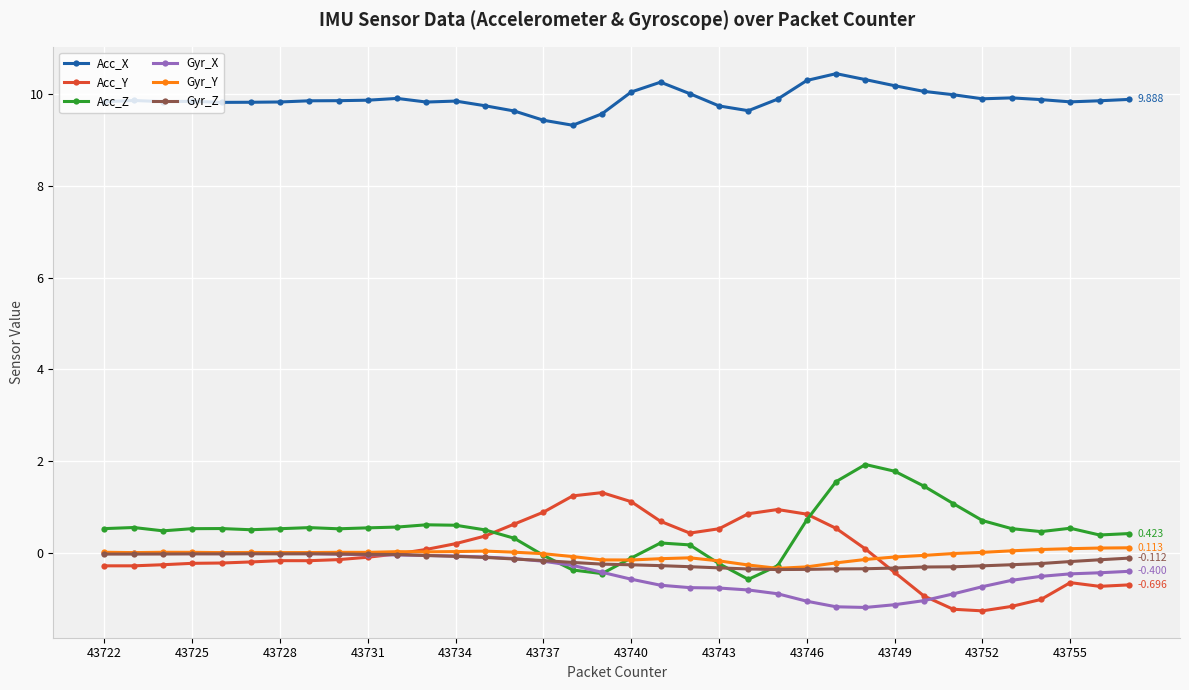

Which series ends up on top after the final intersection of Gyr_Y and Acc_Y?

Gyr_Y